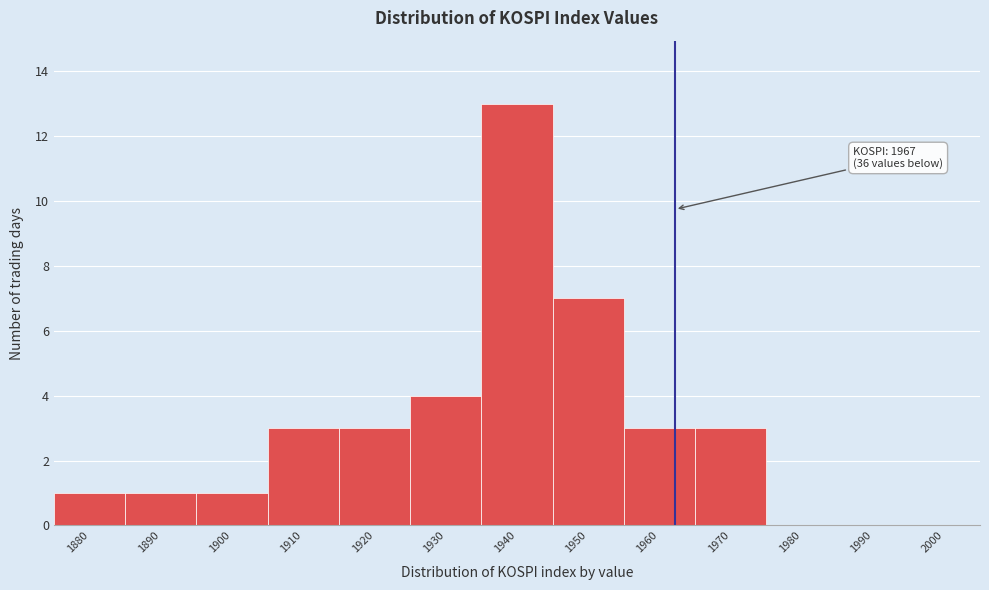

Reading left to right, transcribe all the data shown in this chart.

1880=1	1890=1	1900=1	1910=3	1920=3	1930=4	1940=13	1950=7	1960=3	1970=3	1980=0	1990=0	2000=0